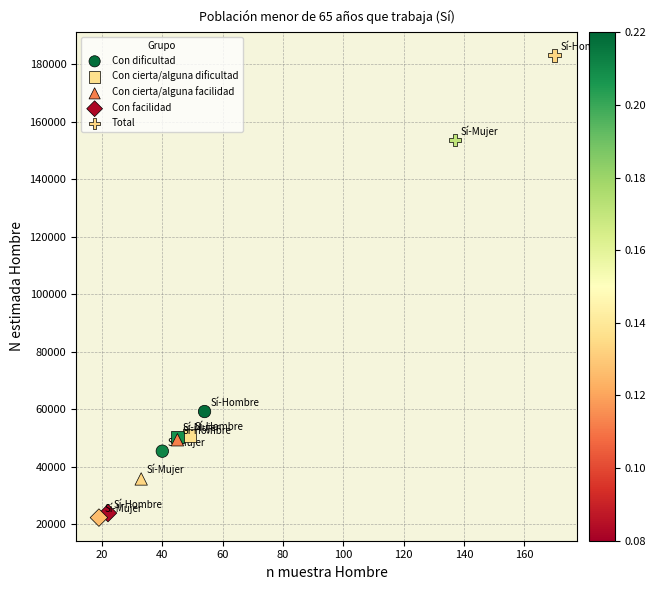

Which series has the widest spread of Y values?

Total